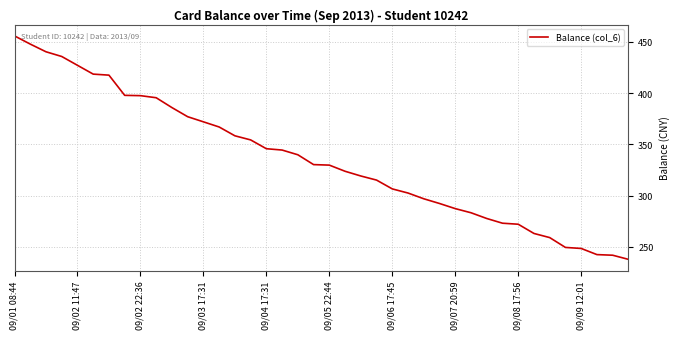

What is the smallest value displayed?

237.8